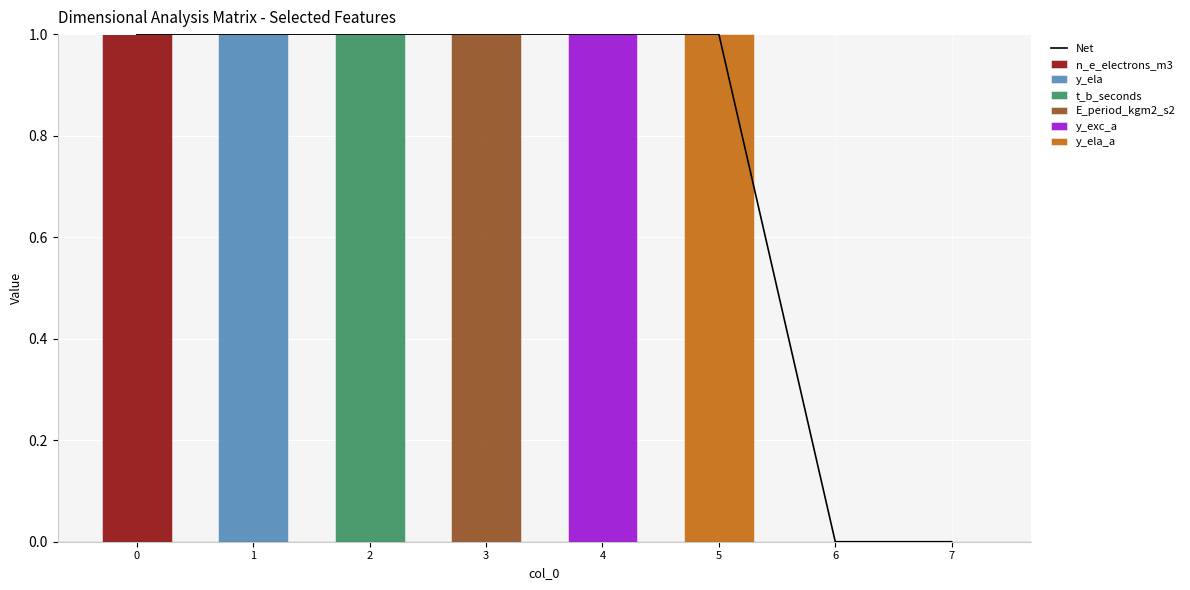

Count the y_ela_a values in the range 0 to 1.

8